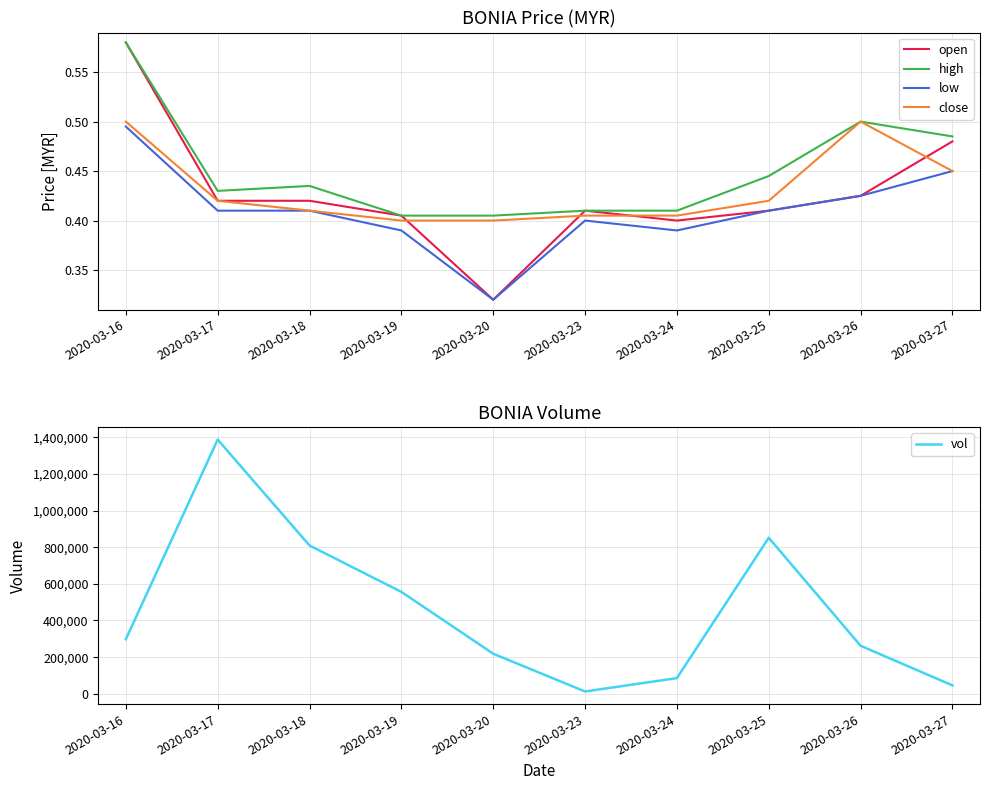

What is the value of the low point at the 3rd from the left?

0.4